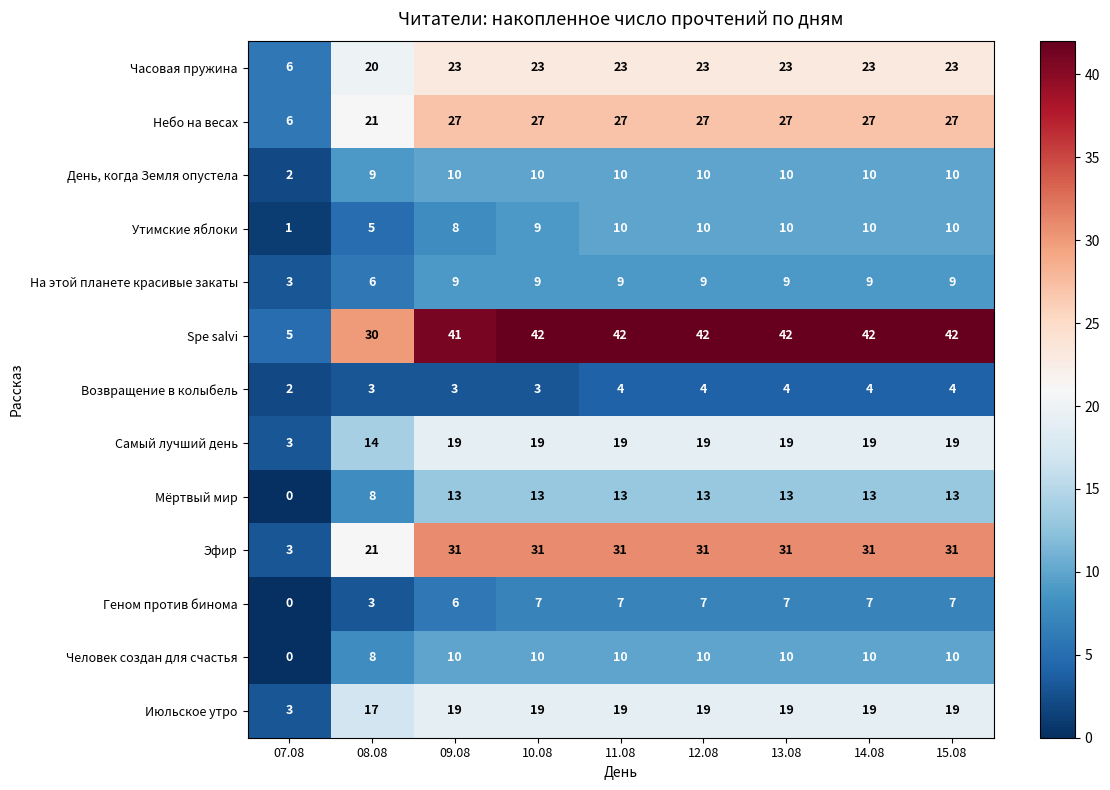

What is the difference between the maximum and minimum values in the Мёртвый мир series?

13